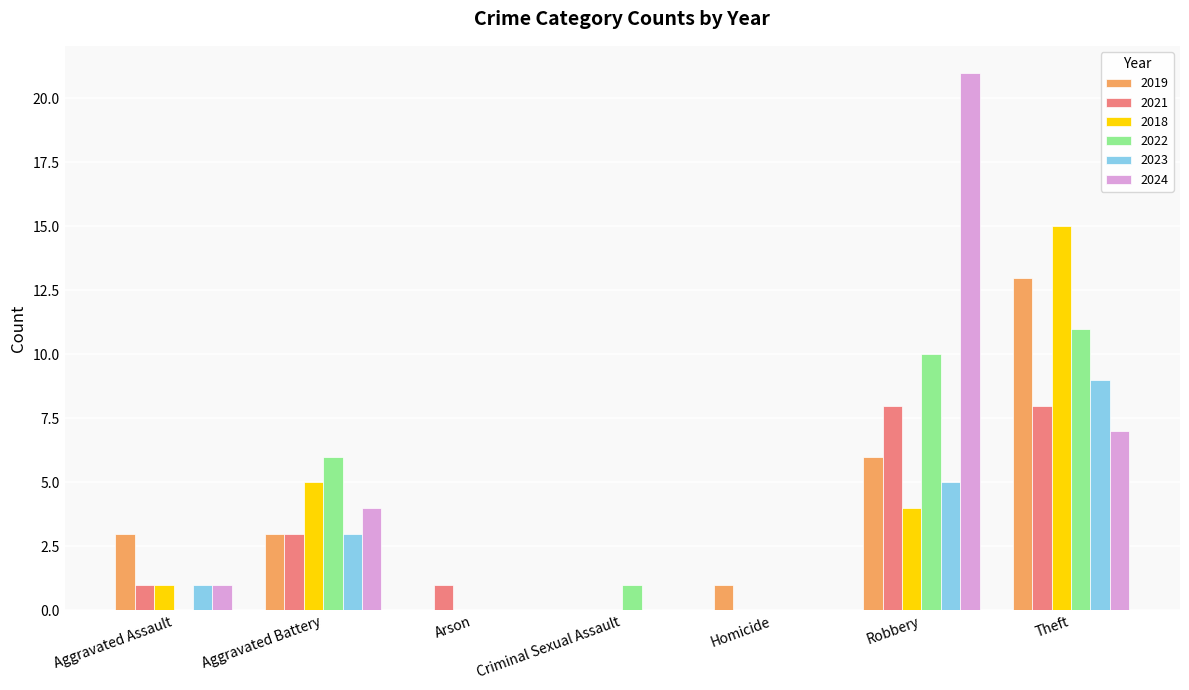

How many groups of bars are there?

7